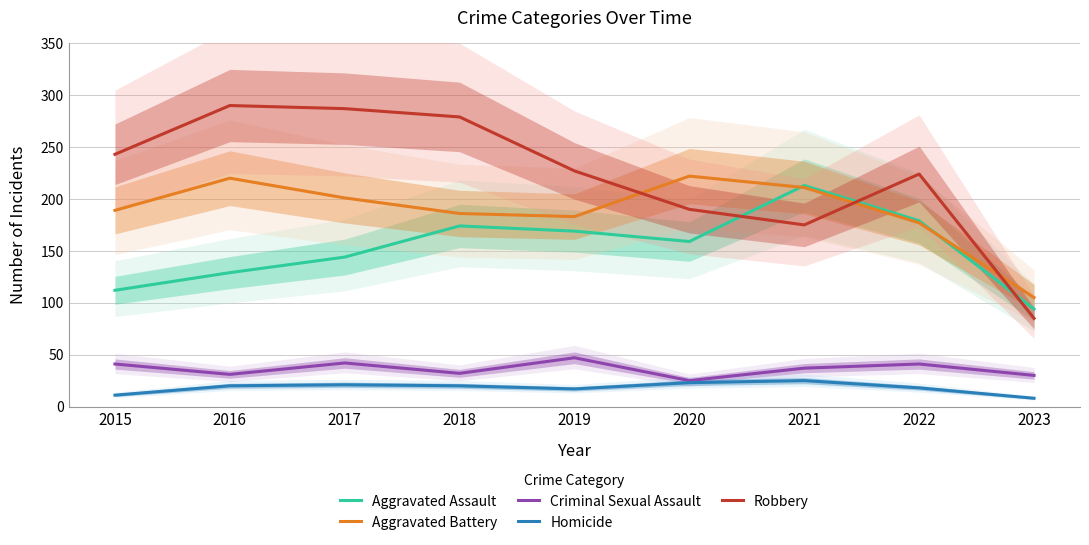

Where is the first local maximum for Aggravated Assault?

2018